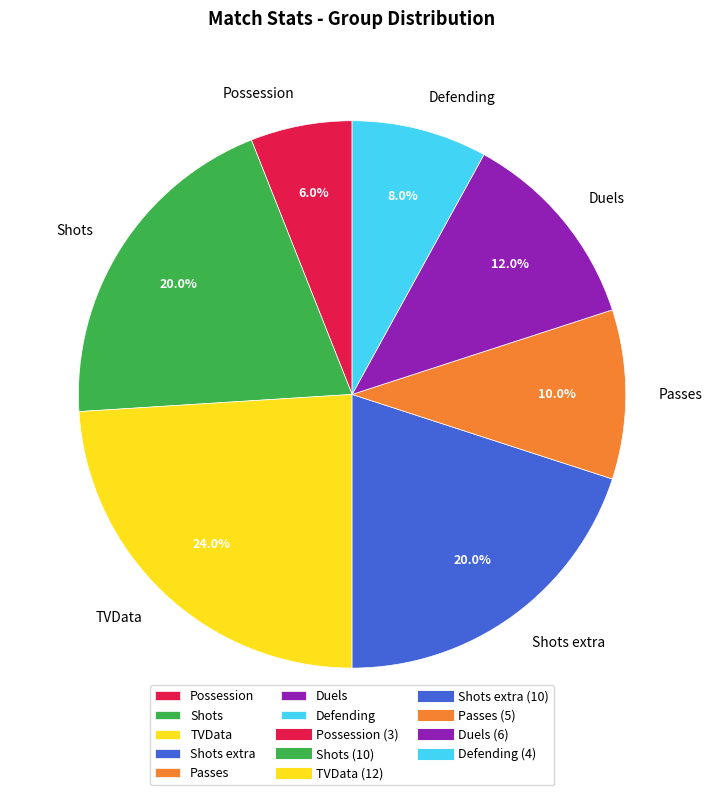

To the nearest percent, what is the average slice percentage?

14%